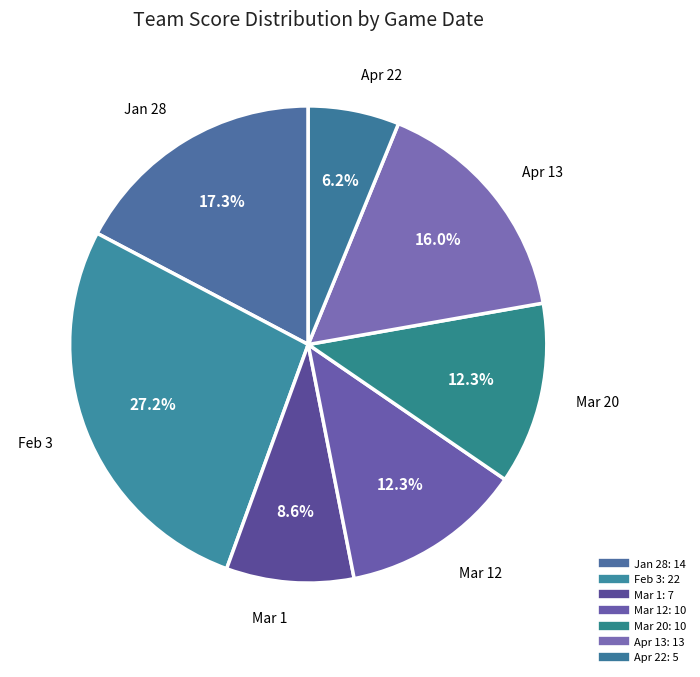

How many segments does this pie chart have?

7